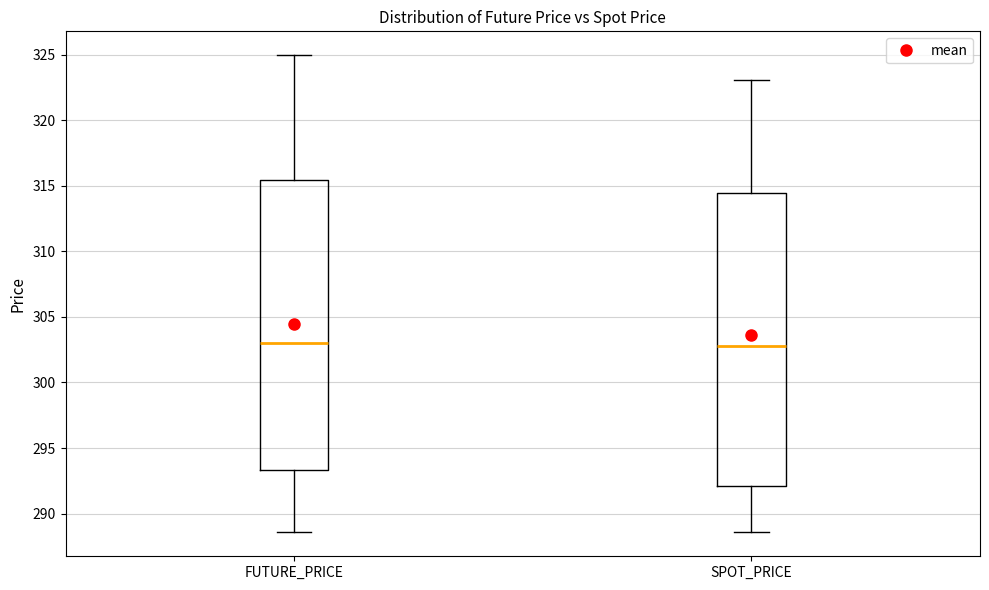

Reading left to right, read every box against the y-axis: the position of its median line, the range the box covers, and the ends of its whiskers. The values are not printed on the chart, so give them approximately, as read against the axis.

FUTURE_PRICE: median 303.0, box 293.5 to 315.5, whiskers 288.5 to 325.0
SPOT_PRICE: median 303.0, box 292.0 to 314.5, whiskers 288.5 to 323.0